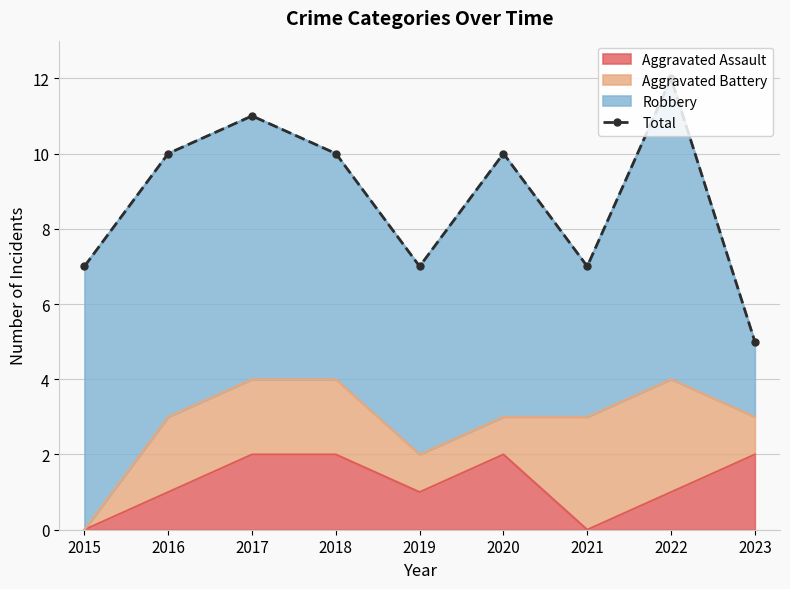

How many lines are shown in the chart?

1